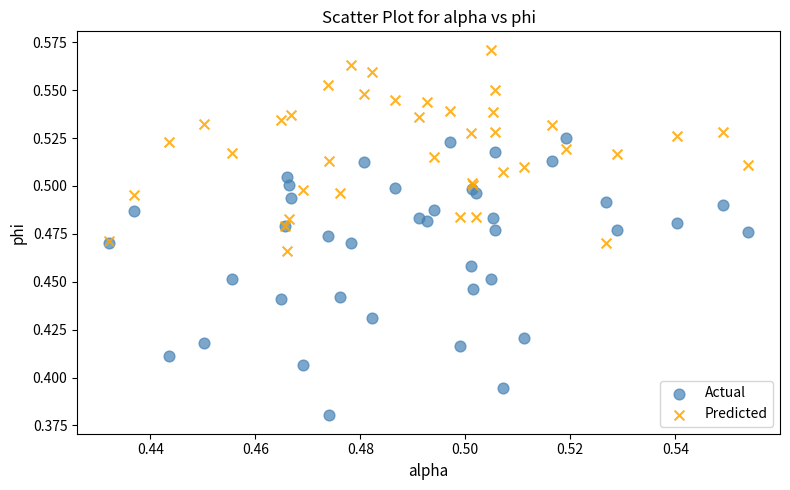

Which series contains the lowest Y value?

Actual